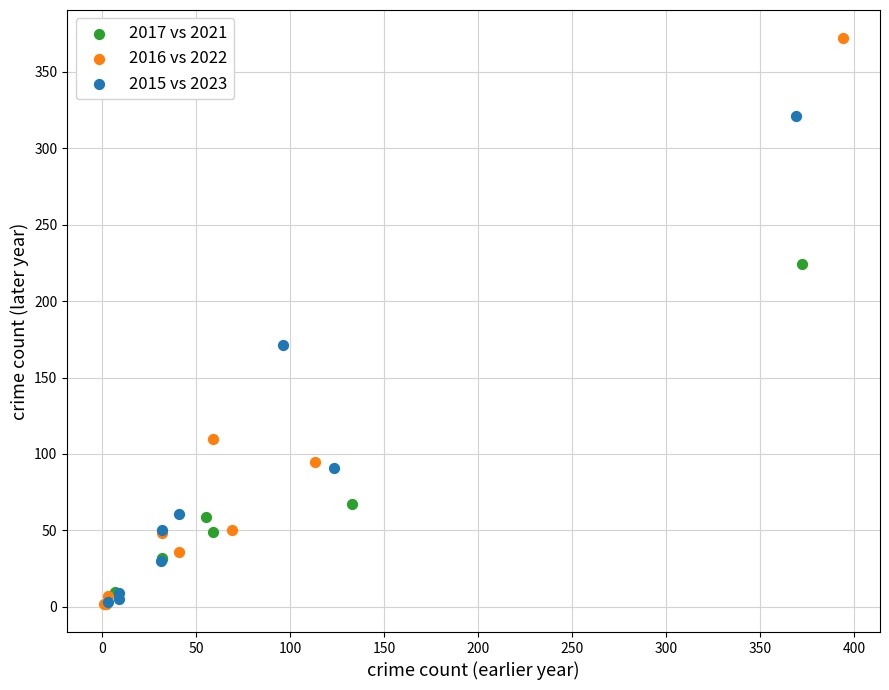

Which series reaches the maximum Y coordinate?

2016 vs 2022